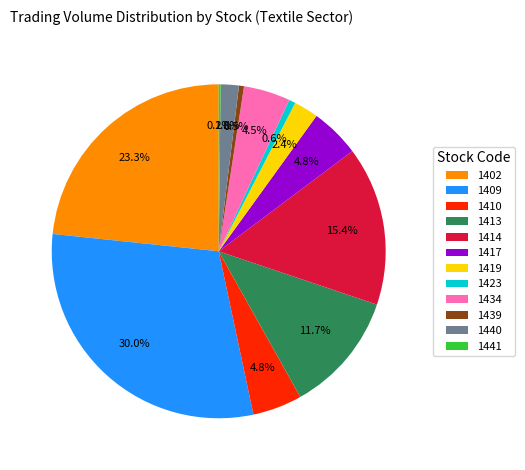

To the nearest percent, what is the average slice percentage?

8%